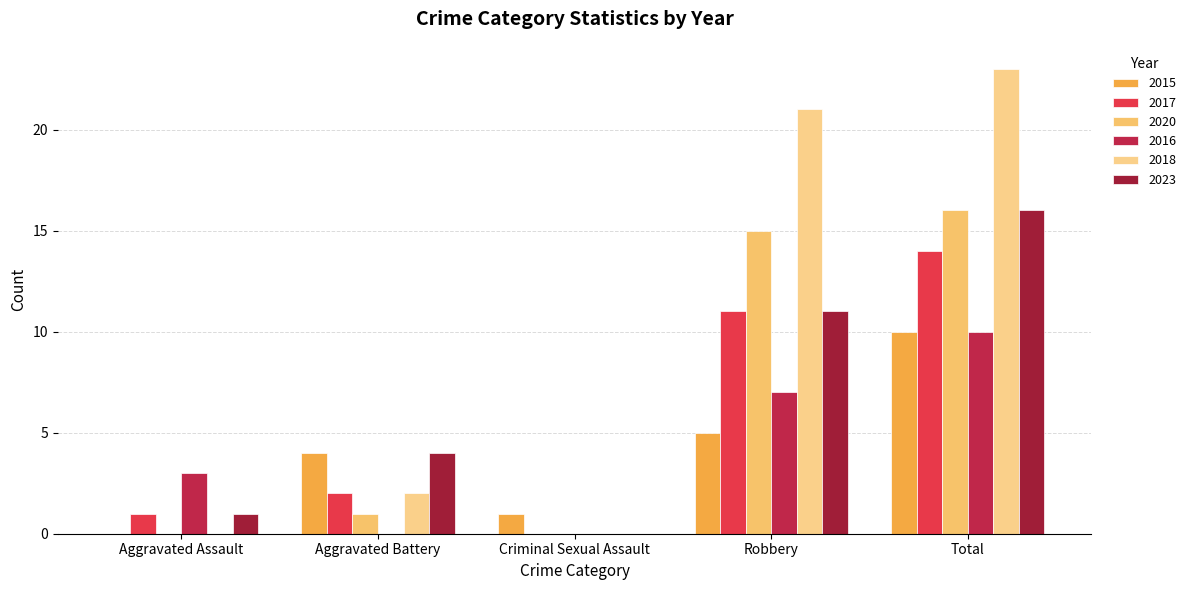

How many distinct data groups are displayed?

6